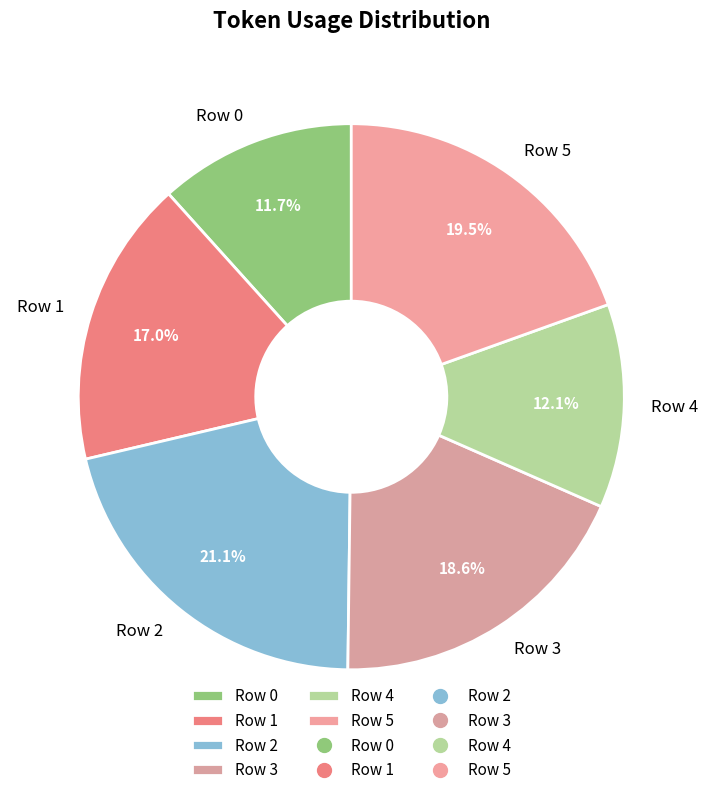

What portion of the pie excludes Row 4?

87.9%